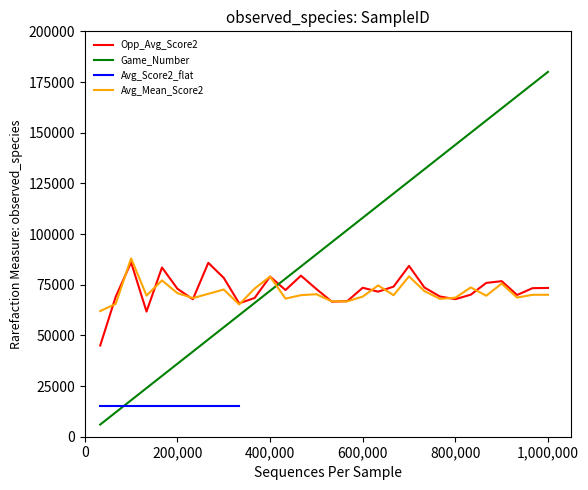

What is the lowest value of the Opp_Avg_Score2 series?

45000.0